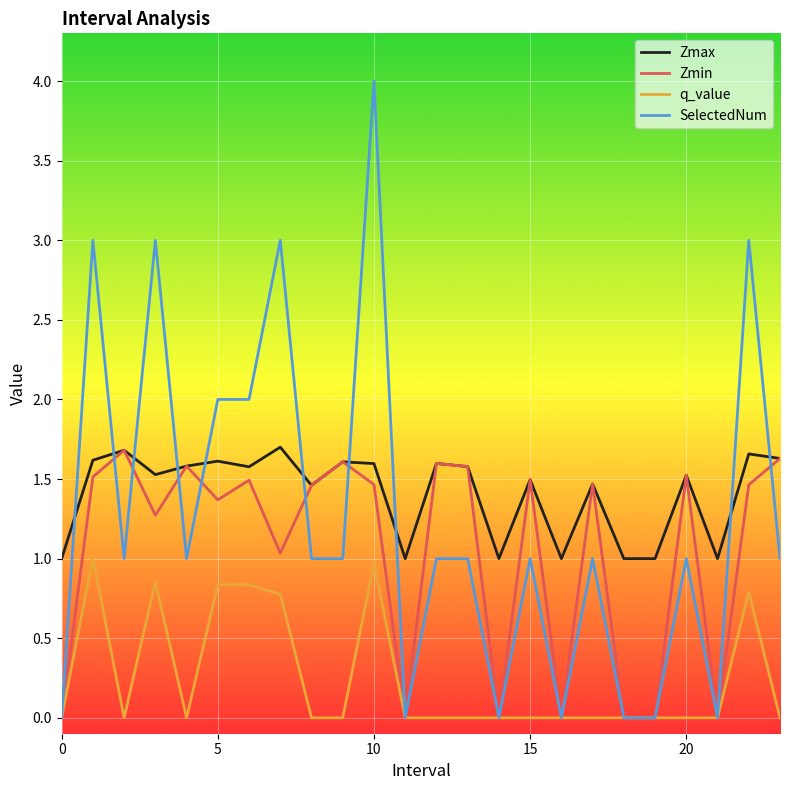

Which series has the largest range (max minus min)?

SelectedNum